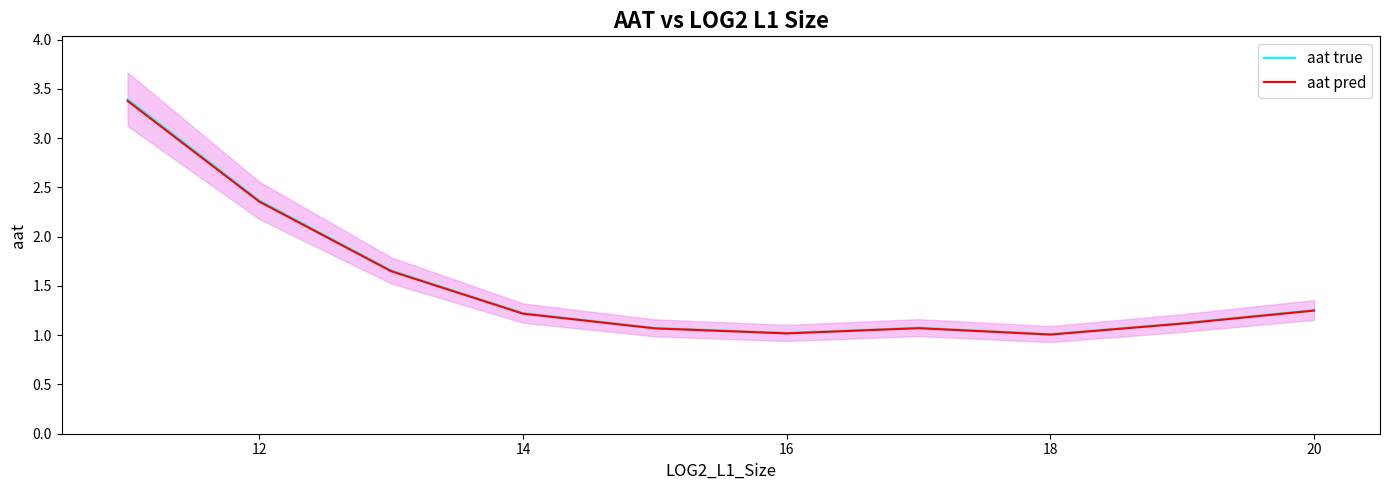

Which series has the largest total across all categories?

aat true